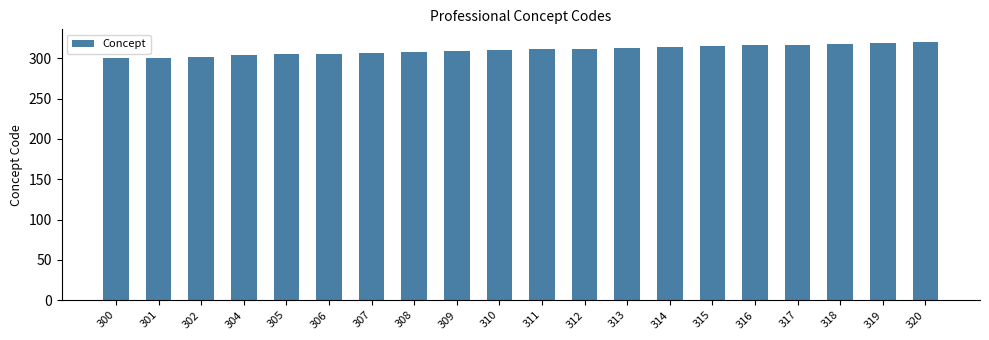

What is the difference between the maximum and minimum values?

20